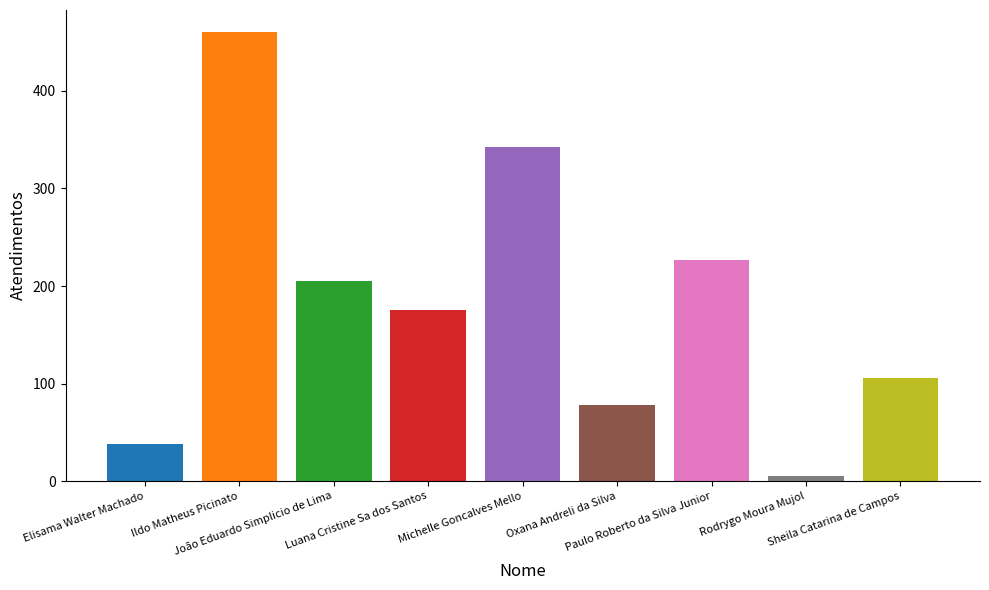

Reading left to right, extract all data points from this chart.

38	460	205	175	343	78	227	5	106